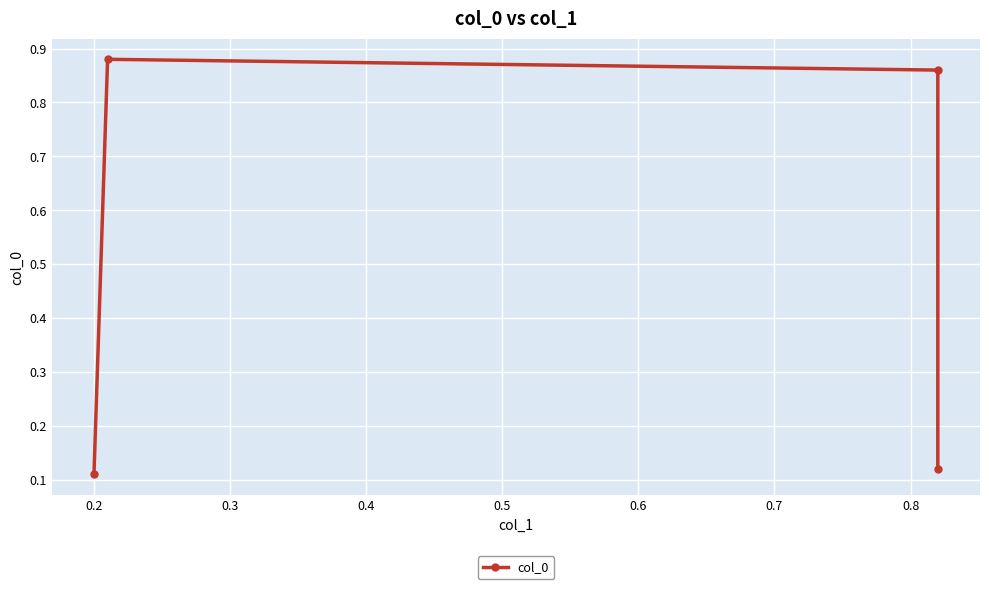

The chart shows a value of 0.2 at 0.3. True or false?

False